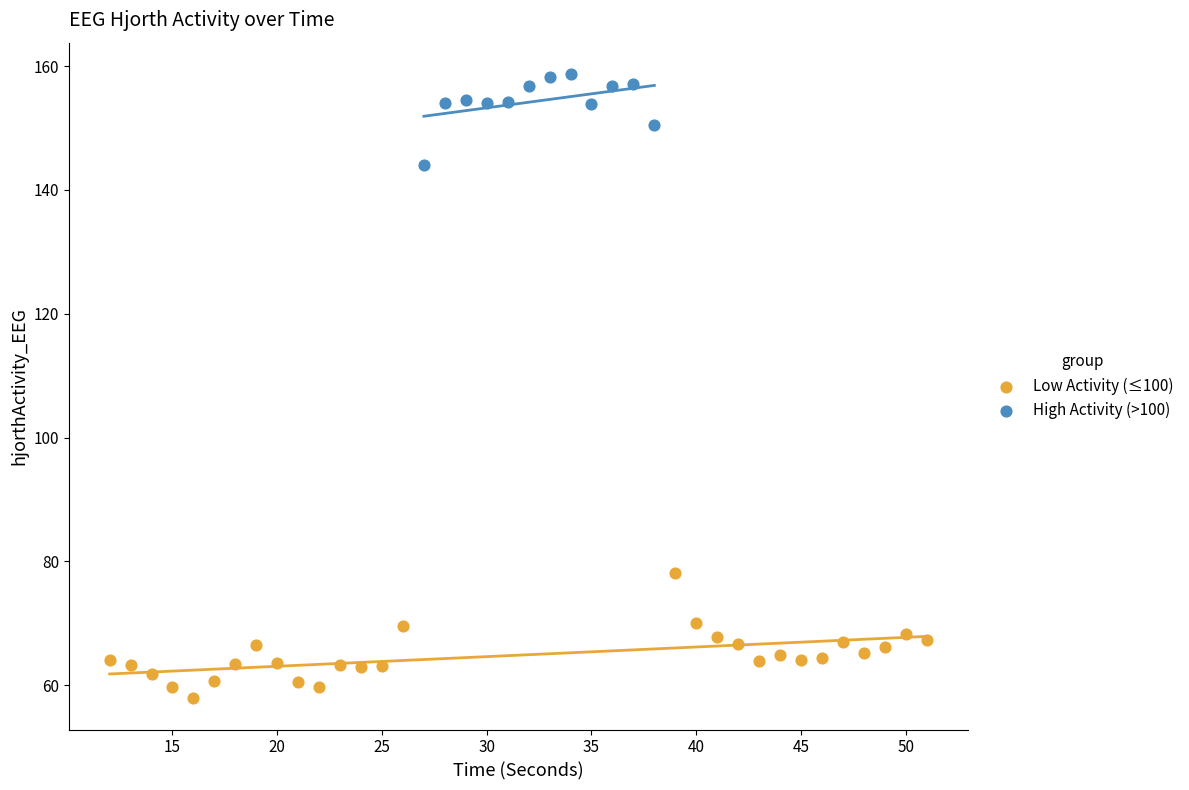

Which series has the largest Y range (max minus min)?

Low Activity (≤100)